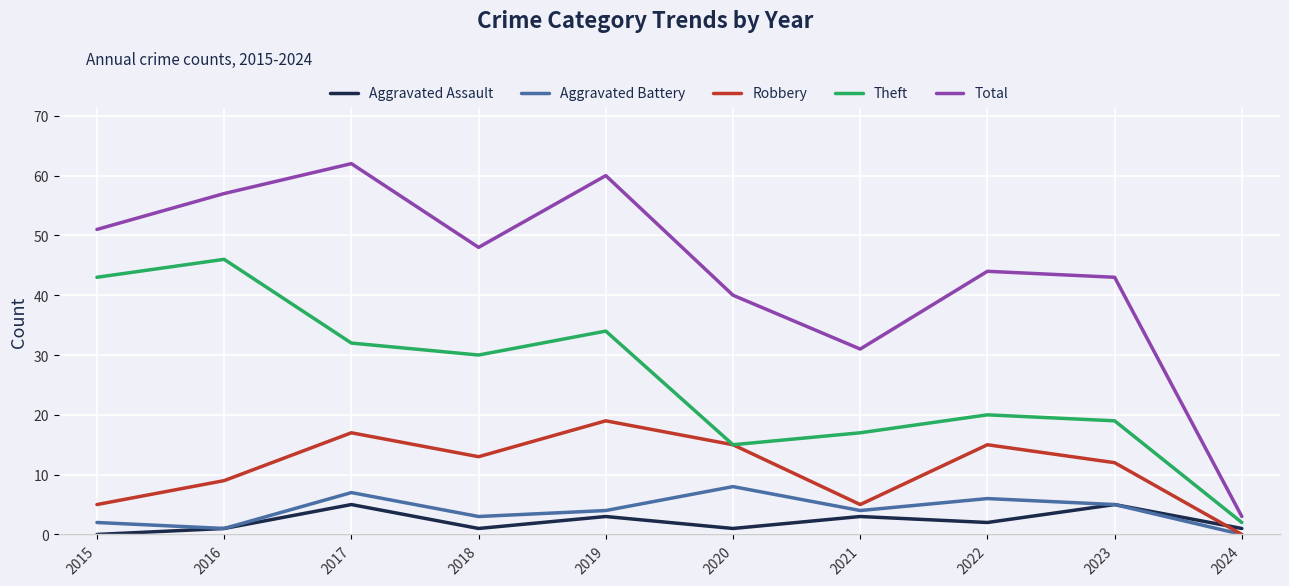

At which label does Total first exceed 48?

2015